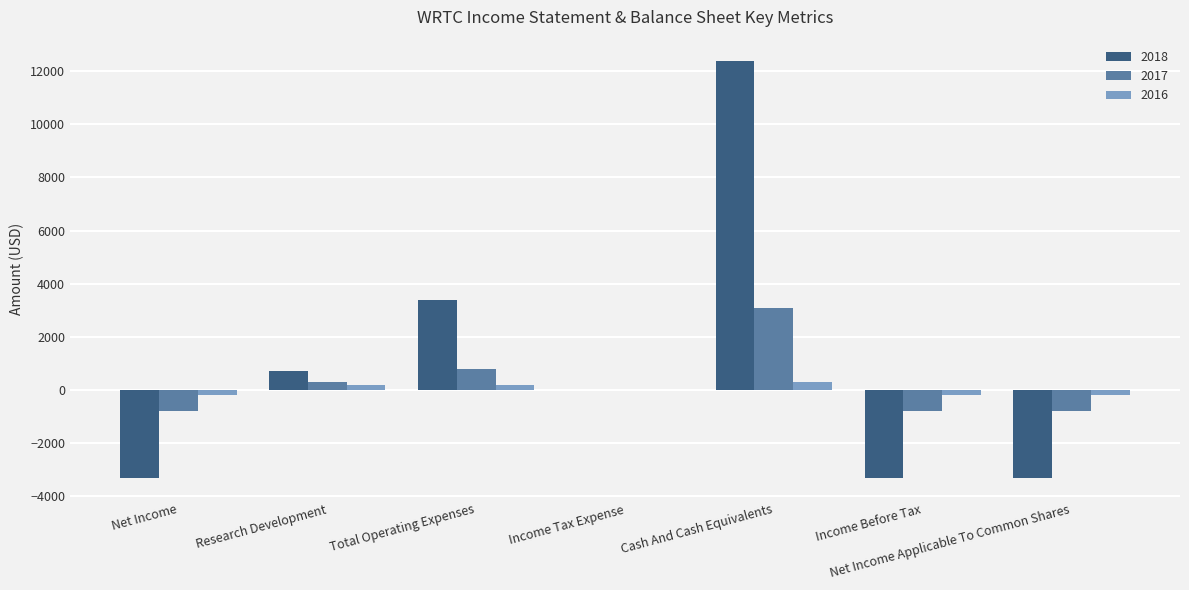

How many series are shown in this chart?

3